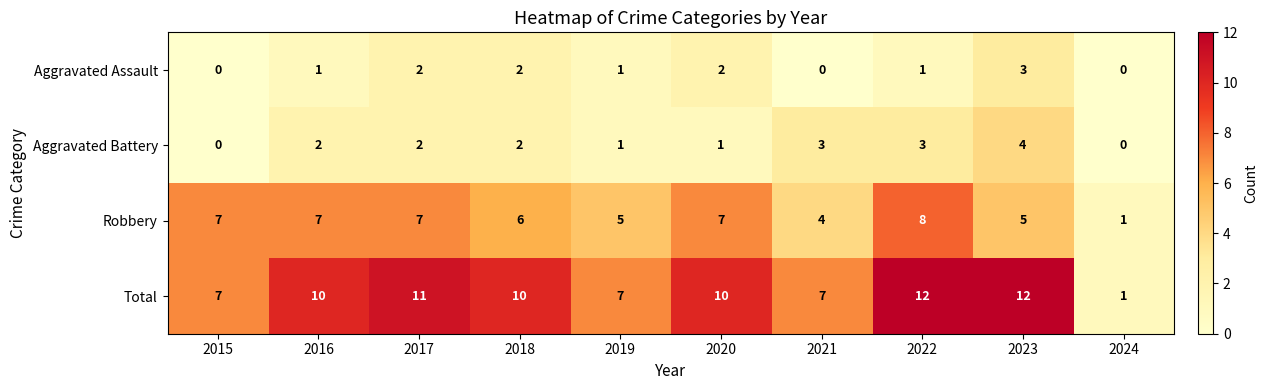

Which series has the widest spread of values?

Total